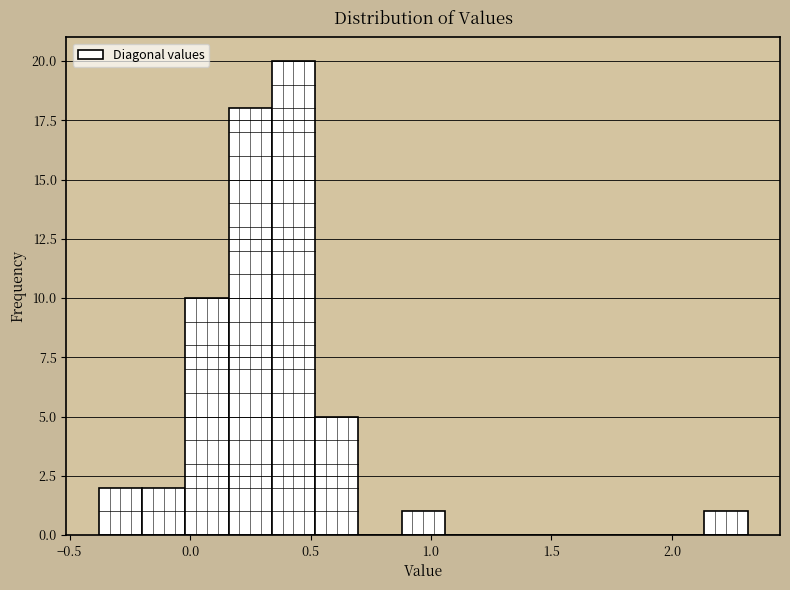

Around what value on the x-axis is the tallest bar? Give the approximate position of its centre, as read against the axis.

0.45